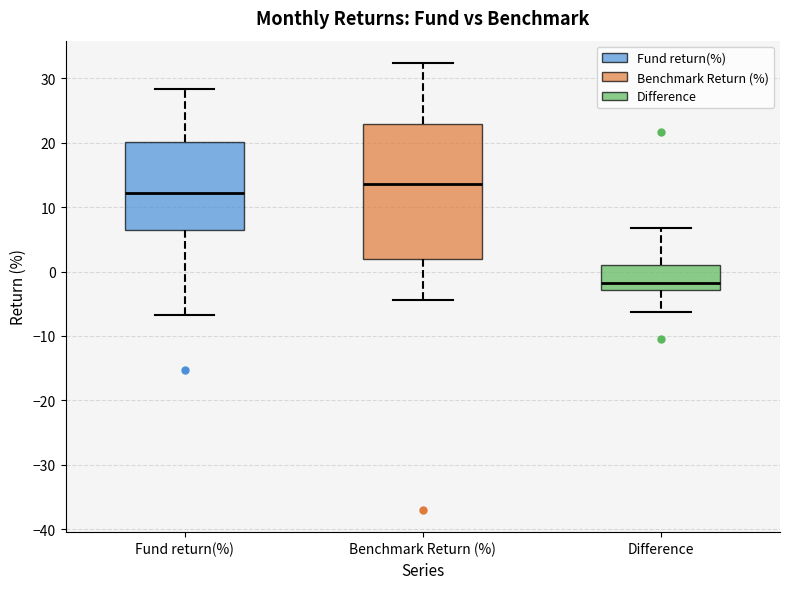

Which box has the highest median line?

Benchmark Return (%)